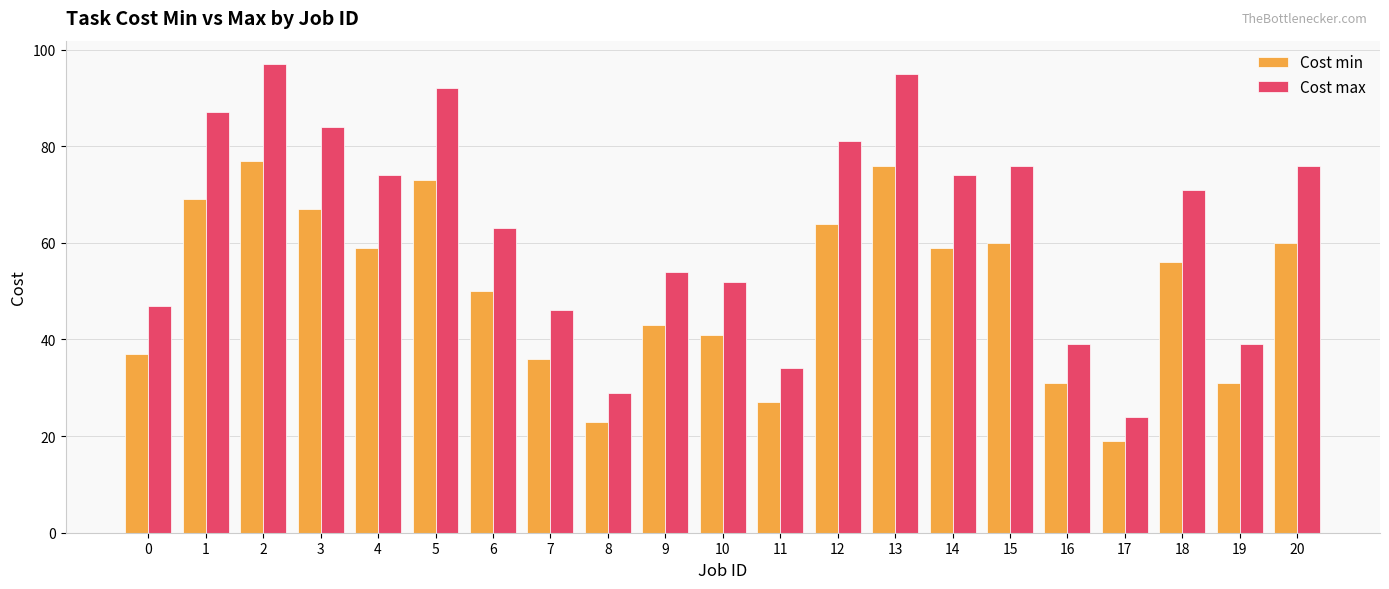

What is the total value across all series at 4?

133